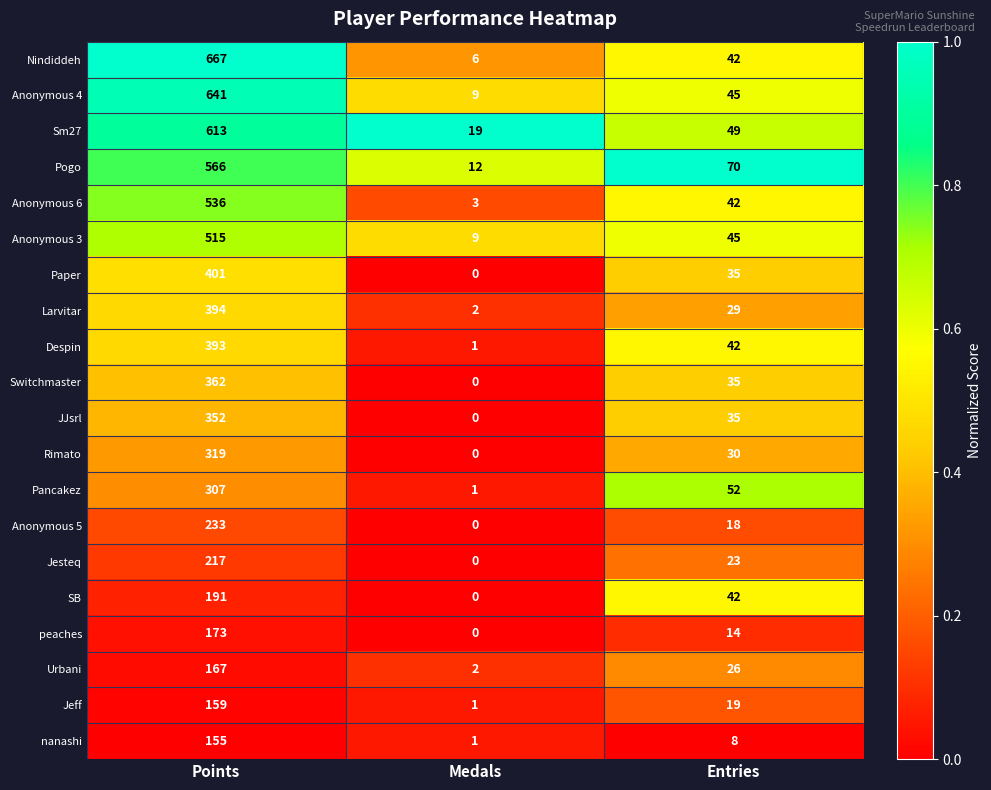

The value of Jeff at Points is 159. True or false?

True